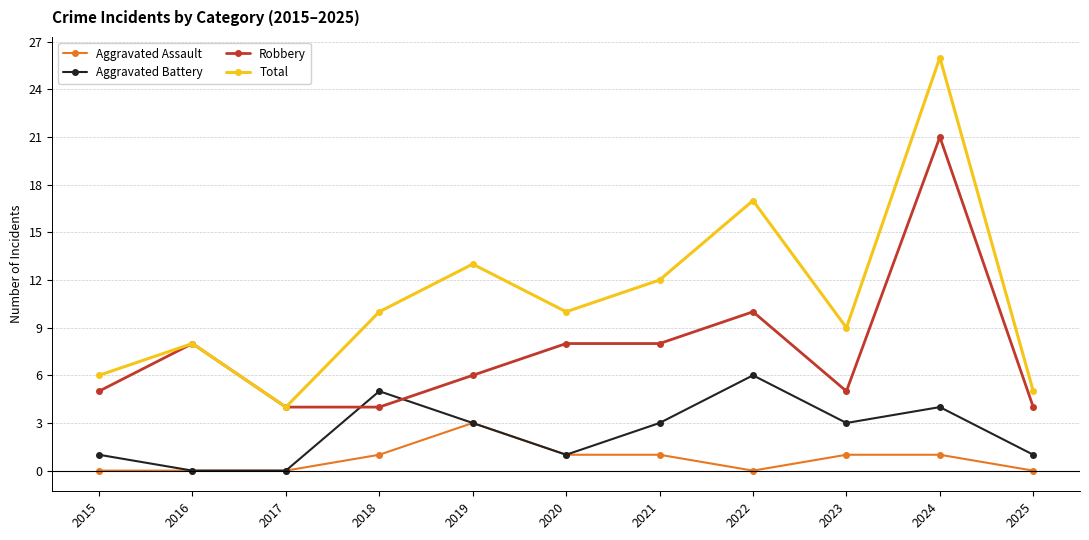

Reading right to left, extract all data points from this chart.

Aggravated Assault: 0	1	1	0	1	1	3	1	0	0	0
Aggravated Battery: 1	4	3	6	3	1	3	5	0	0	1
Robbery: 4	21	5	10	8	8	6	4	4	8	5
Total: 5	26	9	17	12	10	13	10	4	8	6